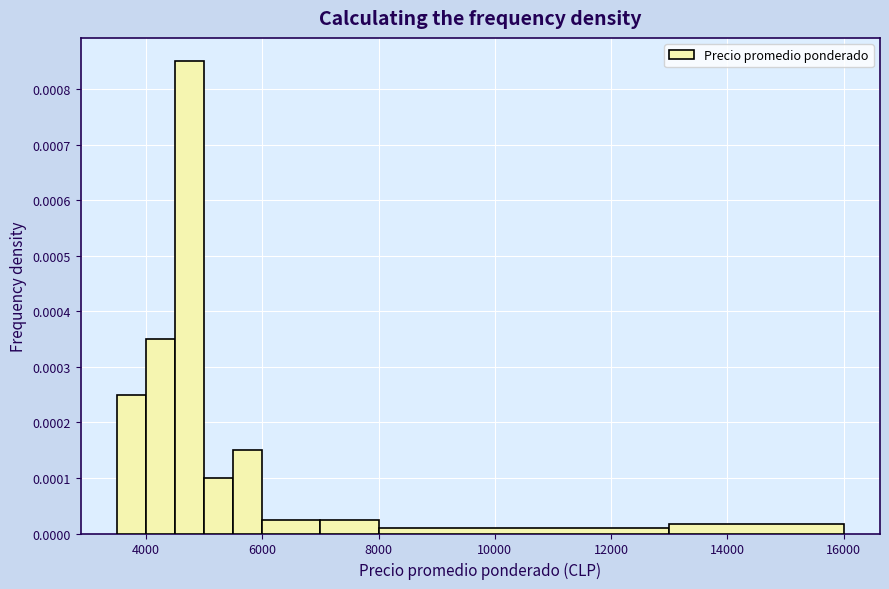

Around what value on the x-axis is the tallest bar? Give the approximate position of its centre, as read against the axis.

4800